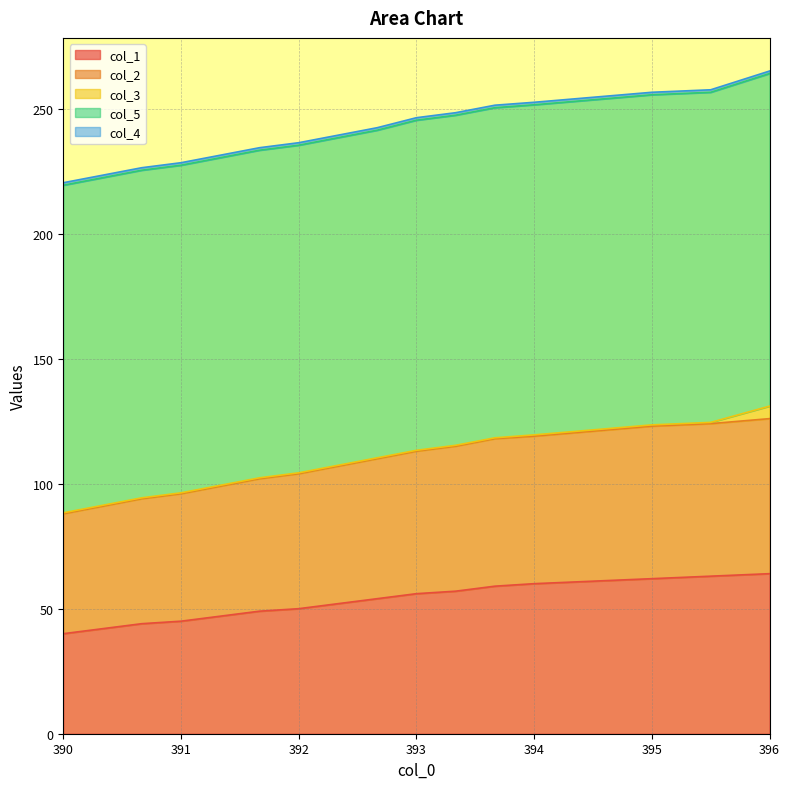

How many lines are shown in the chart?

5